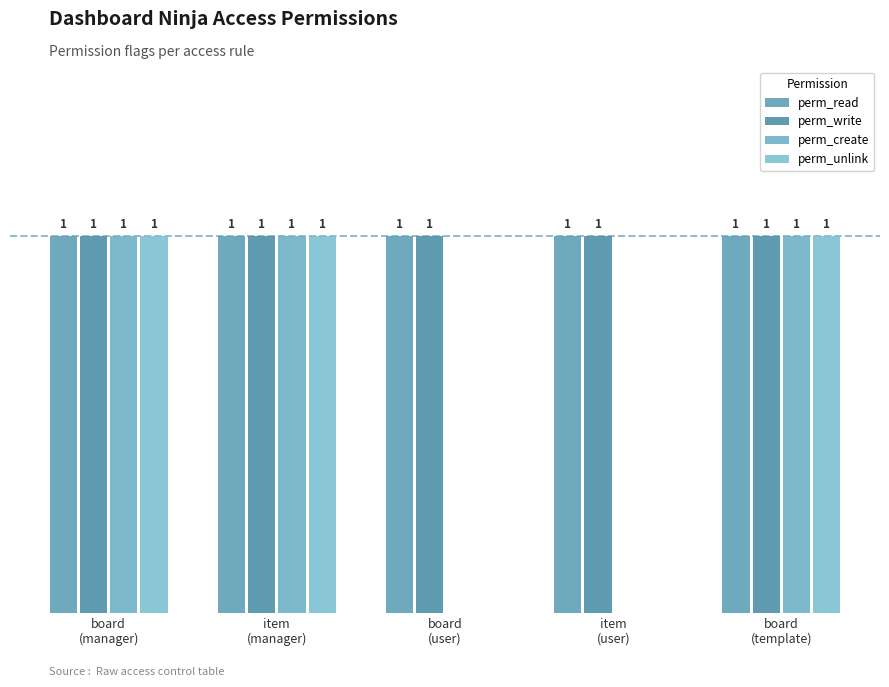

Does the chart contain stacked bars?

No